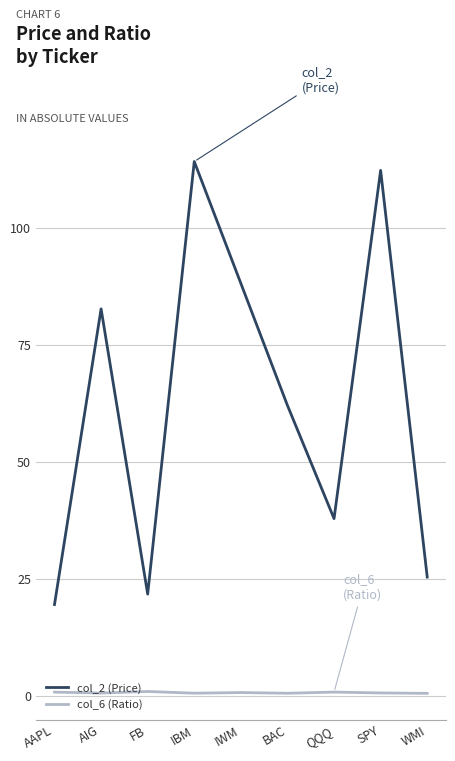

What are all the series names shown in the legend?

col_2 (Price), col_6 (Ratio)